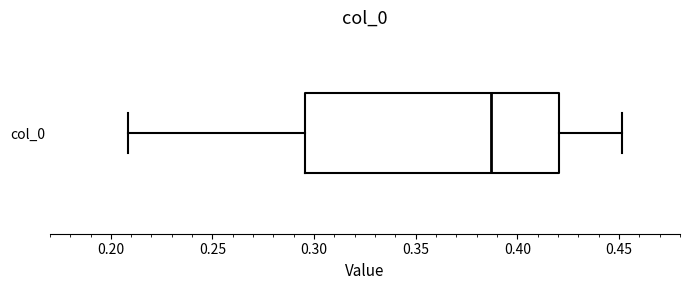

Read this box plot against the x-axis: the position of the median line, the range covered by the box, and the ends of both whiskers. The values are not printed on the chart, so give them approximately, as read against the axis.

median 0.385, box 0.295 to 0.420, whiskers 0.210 to 0.450